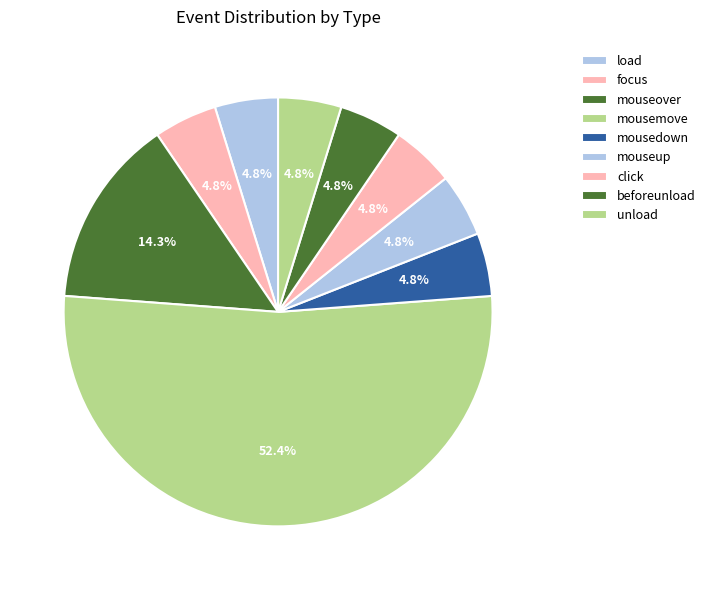

Is there a majority slice in this chart?

Yes